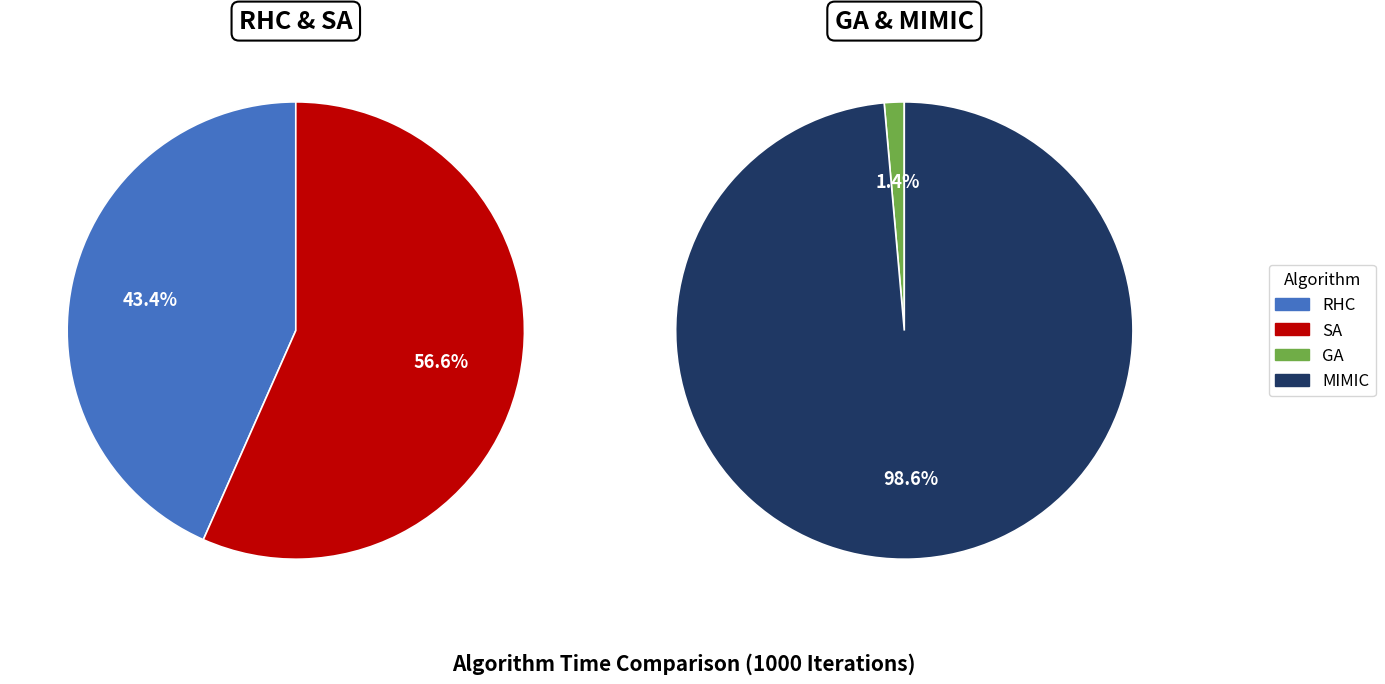

How much of the chart is everything except 5 items?

90.0%